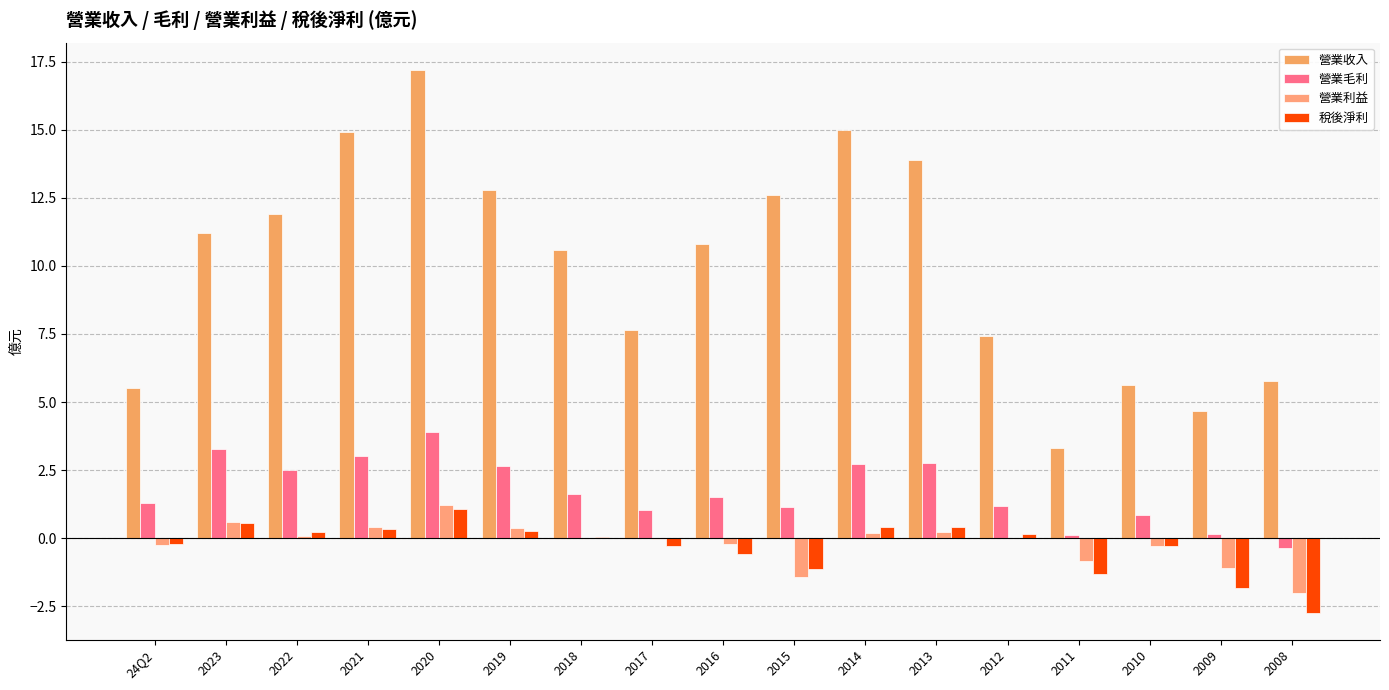

Where is 營業利益 nearest to the value 0?

2012